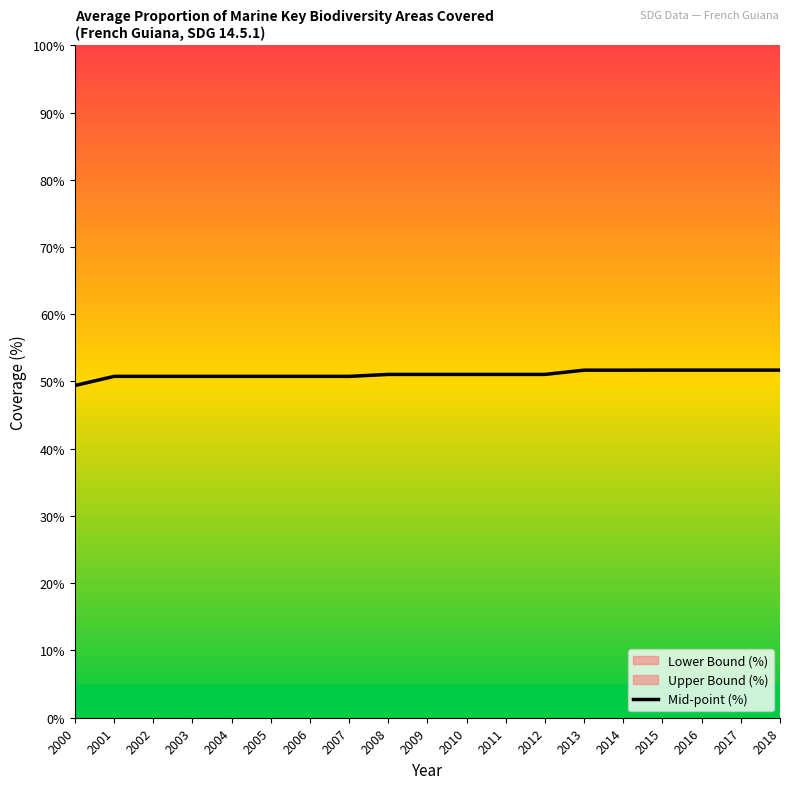

The chart shows a value of 51.1 at 2012. True or false?

True